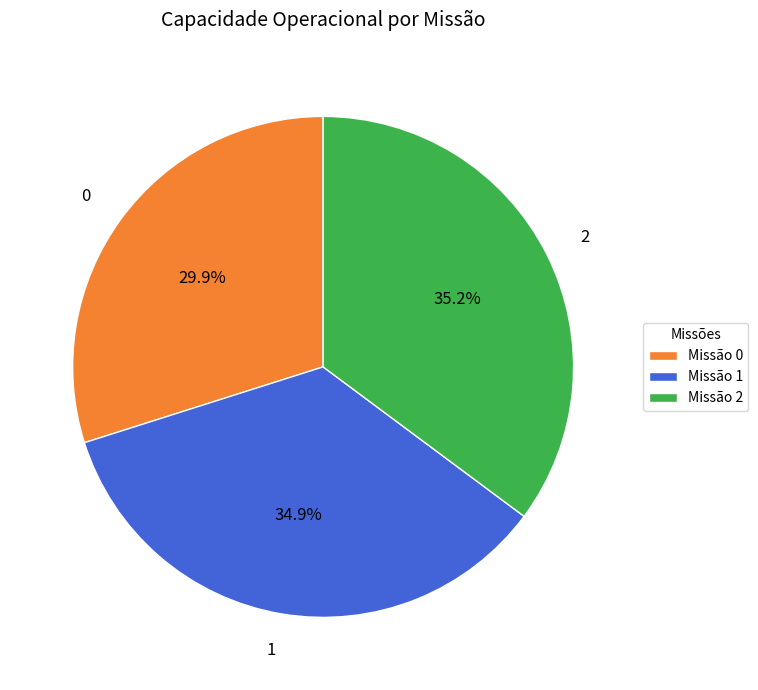

How many segments does this pie chart have?

3